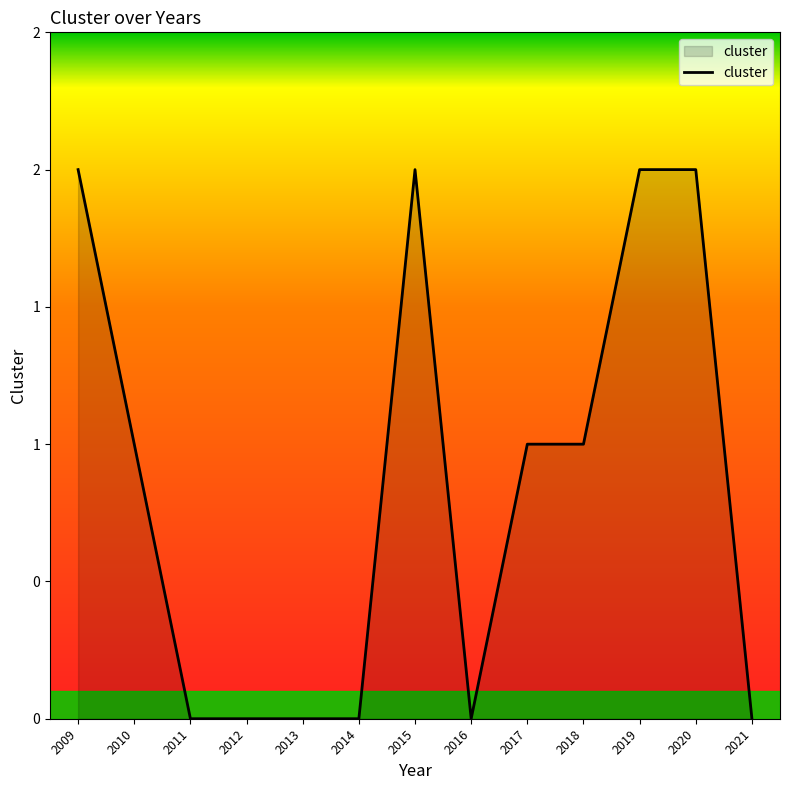

What is the sum of all values?

11